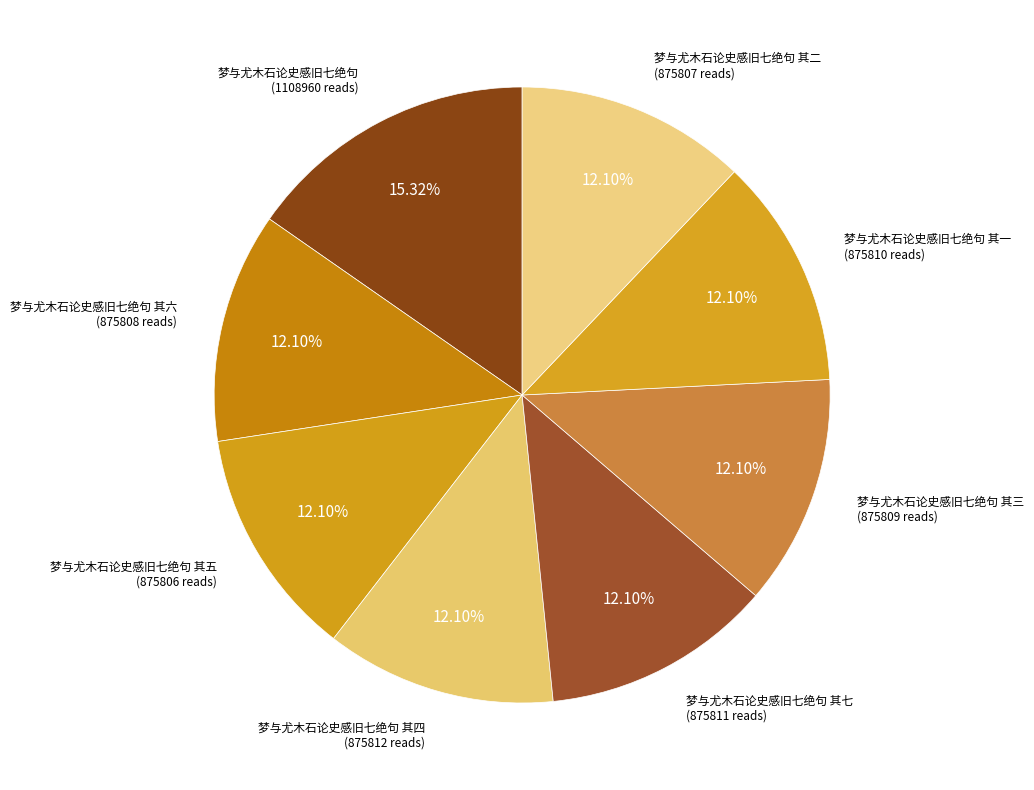

Count the number of slices in the pie.

8